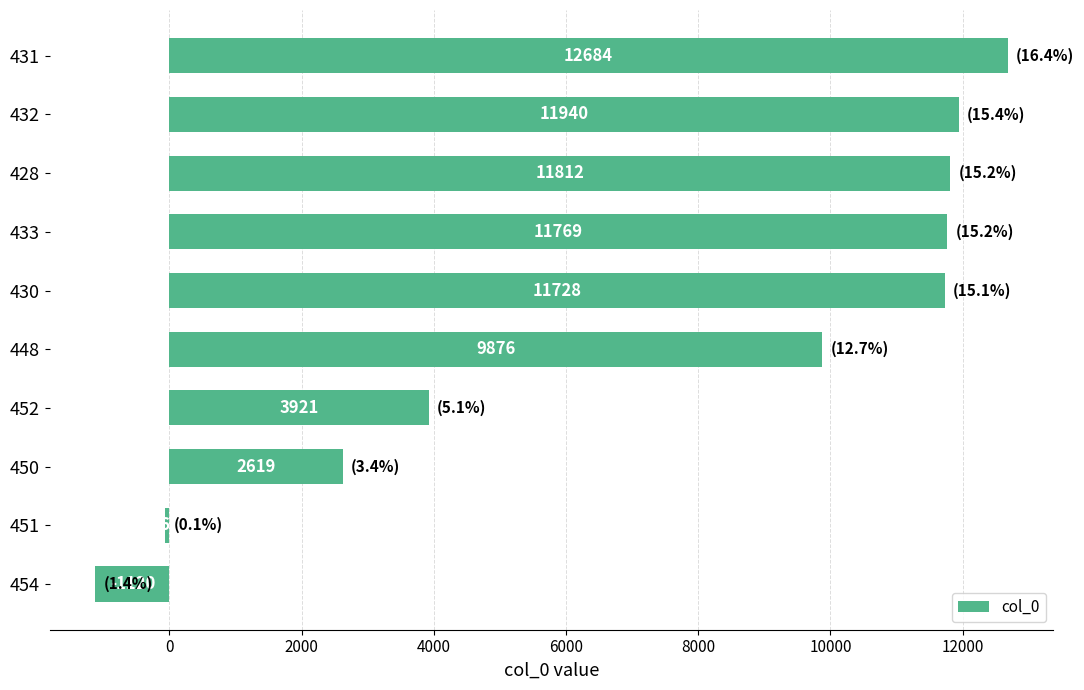

What is the change in value from 430 to 448?

-1852